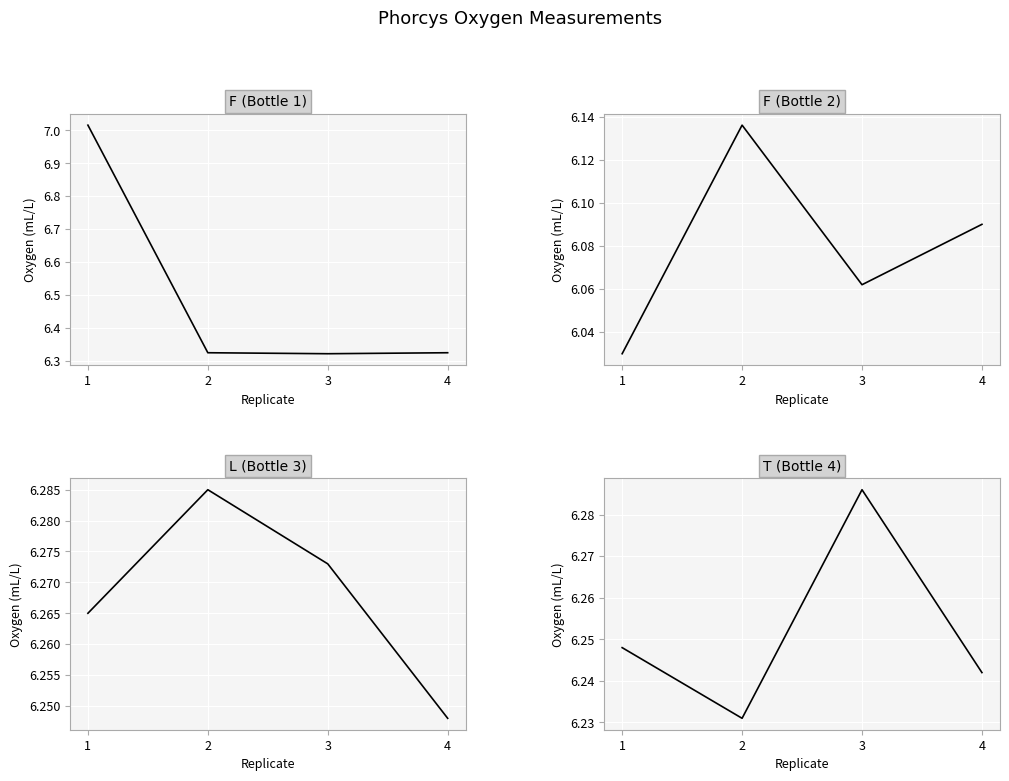

Is the value of F (Bottle 2) at 1 greater than the value of T (Bottle 4) at 3?

No